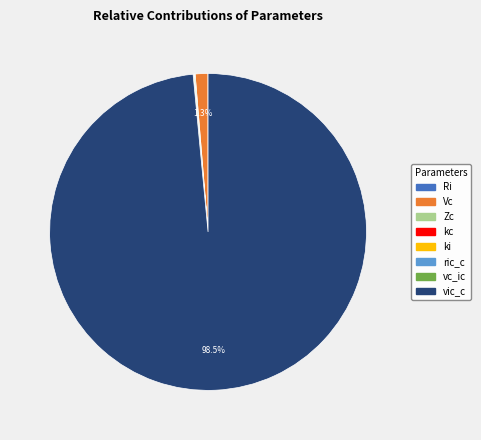

Which slice represents more than half of the pie?

vic_c